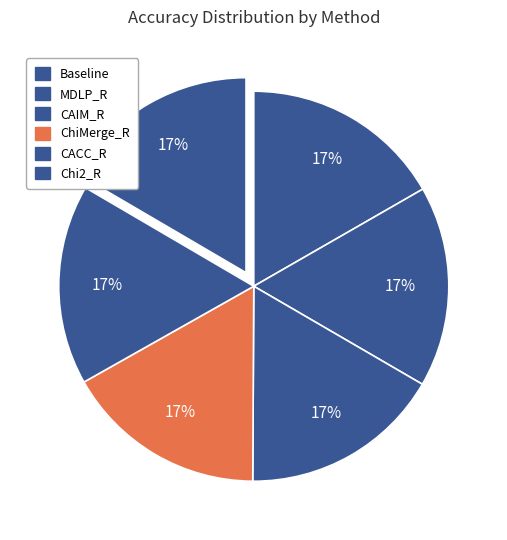

How many slices are in this pie chart?

6